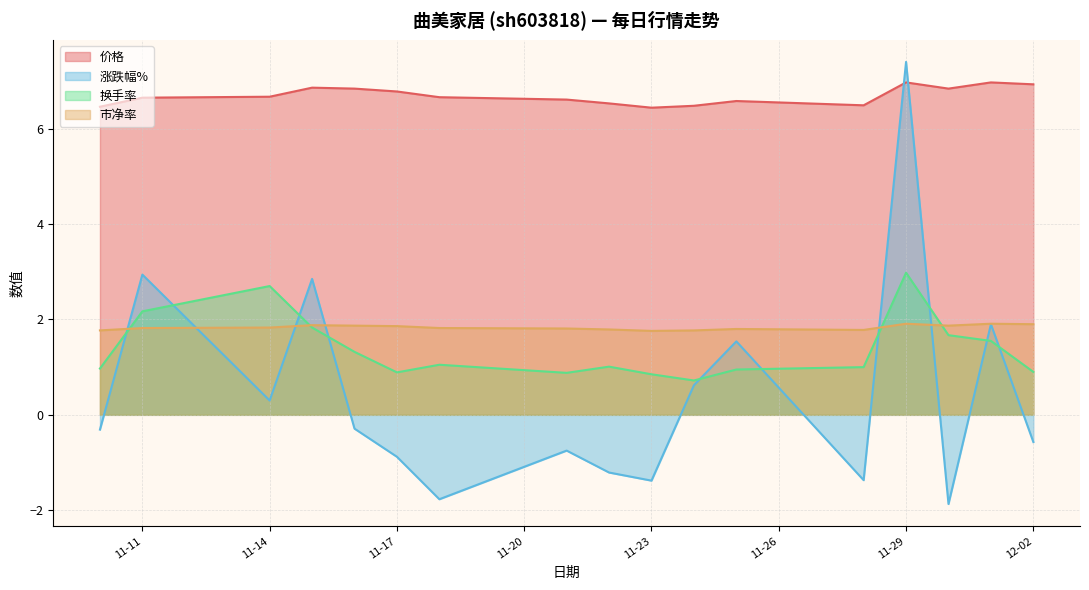

How many lines are shown in the chart?

4